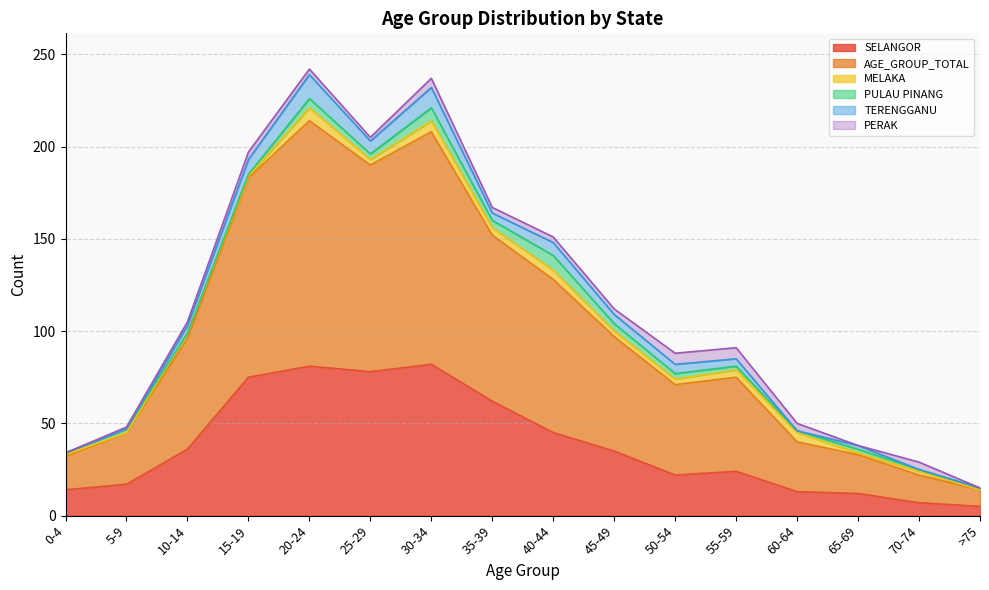

Rank the categories by AGE_GROUP_TOTAL value from highest to lowest.

20-24, 30-34, 25-29, 15-19, 35-39, 40-44, 45-49, 10-14, 55-59, 50-54, 5-9, 60-64, 65-69, 0-4, 70-74, >75